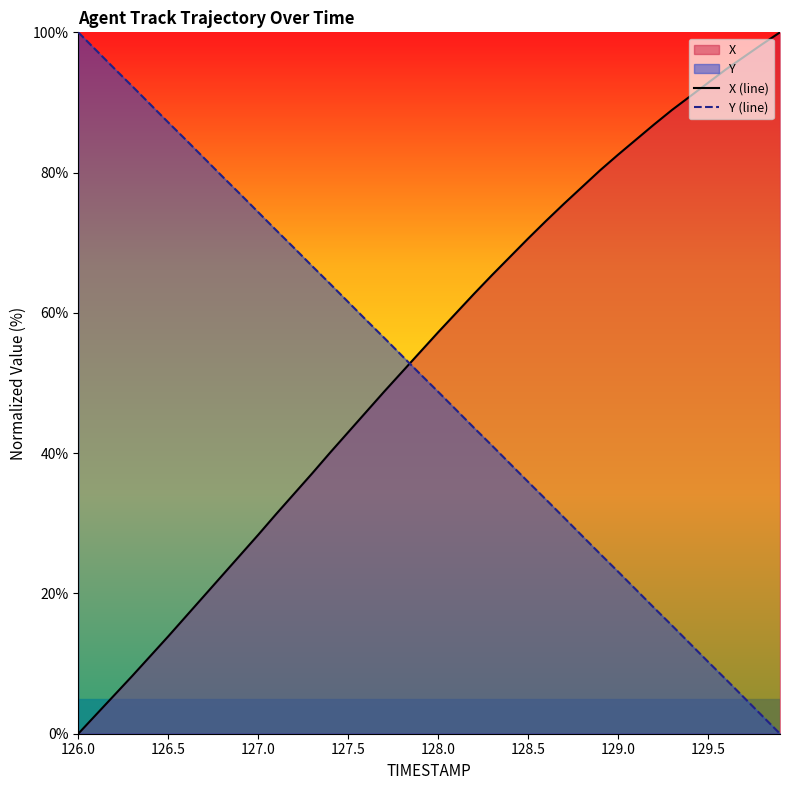

What is the highest value of the Y (line) series?

100.0